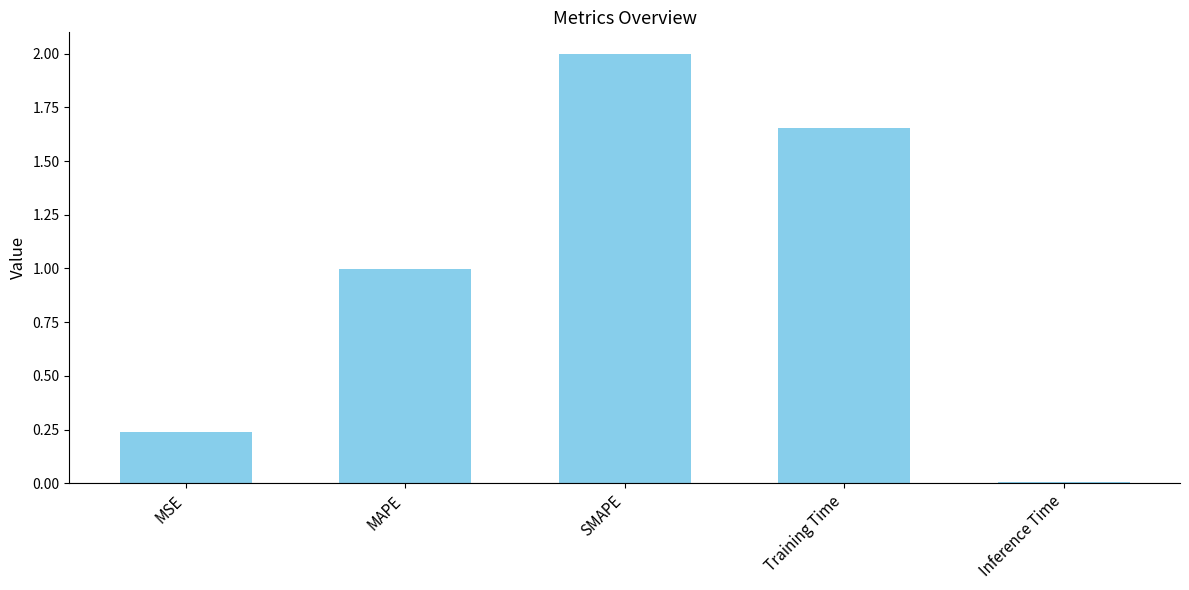

At which category does the chart reach its minimum across all series?

Inference Time